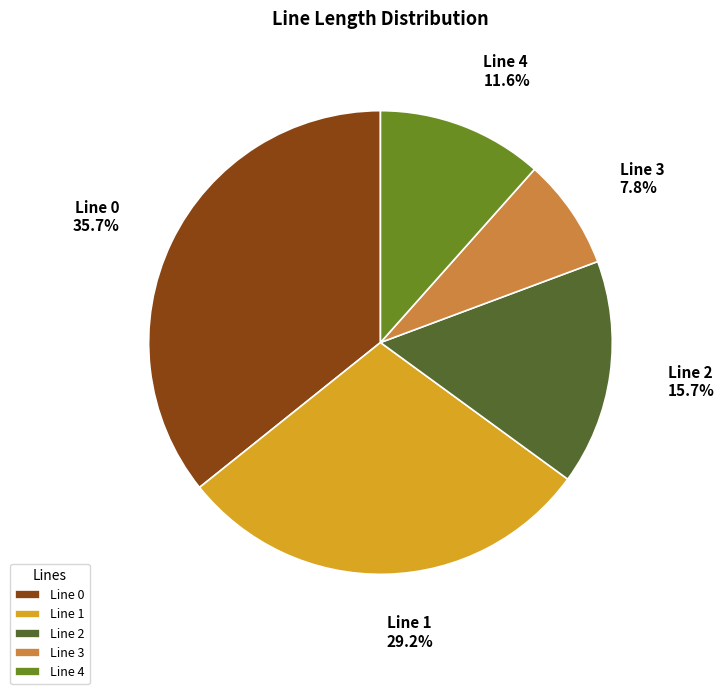

What is the smallest slice in the pie chart?

Line 3